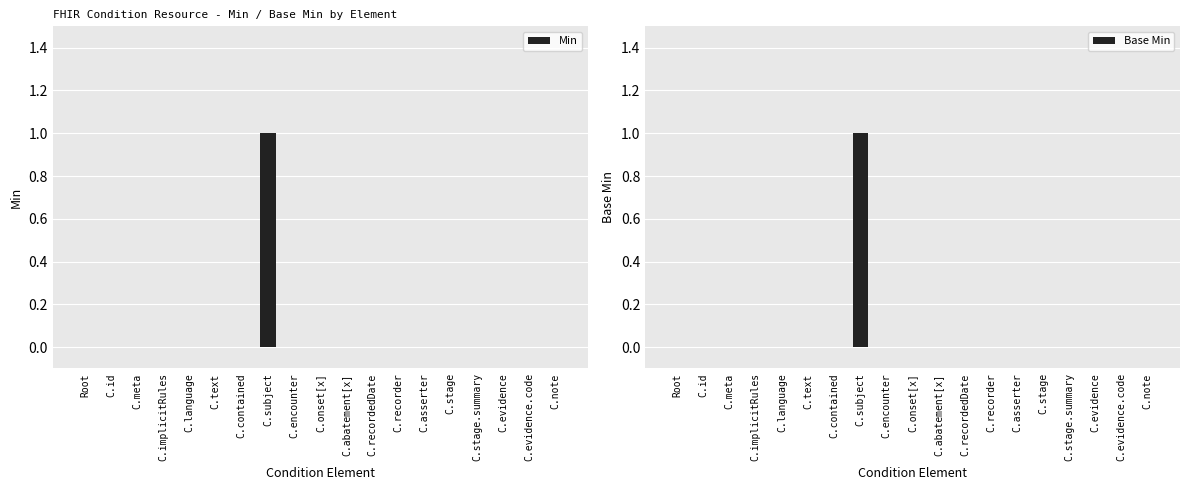

Reading left to right, list all the values displayed in this chart.

Min: Root=0	C.id=0	C.meta=0	C.implicitRules=0	C.language=0	C.text=0	C.contained=0	C.subject=1	C.encounter=0	C.onset[x]=0	C.abatement[x]=0	C.recordedDate=0	C.recorder=0	C.asserter=0	C.stage=0	C.stage.summary=0	C.evidence=0	C.evidence.code=0	C.note=0
Base Min: Root=0	C.id=0	C.meta=0	C.implicitRules=0	C.language=0	C.text=0	C.contained=0	C.subject=1	C.encounter=0	C.onset[x]=0	C.abatement[x]=0	C.recordedDate=0	C.recorder=0	C.asserter=0	C.stage=0	C.stage.summary=0	C.evidence=0	C.evidence.code=0	C.note=0